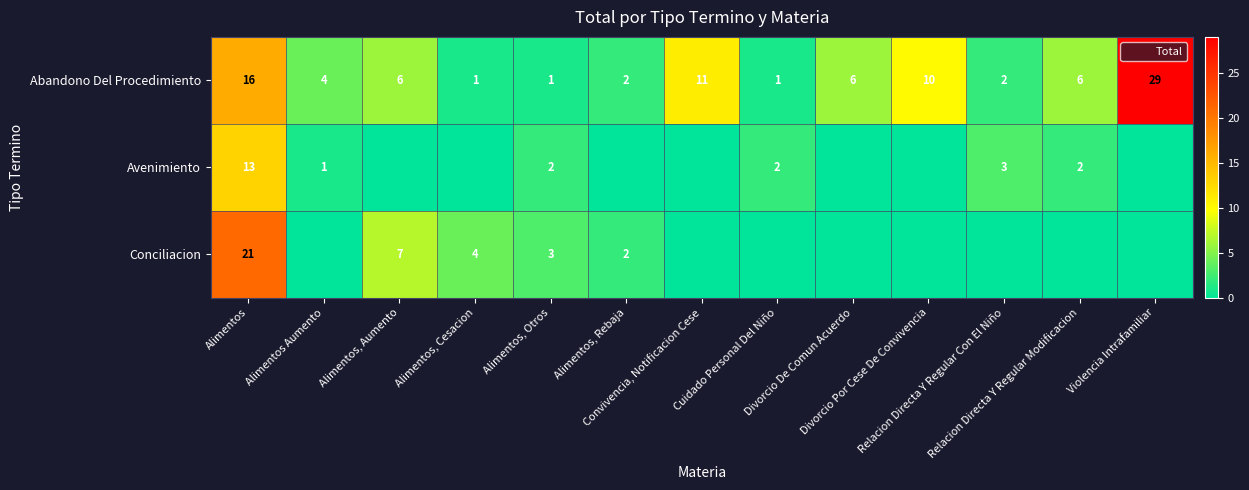

At which label does Conciliacion reach its minimum?

Alimentos Aumento